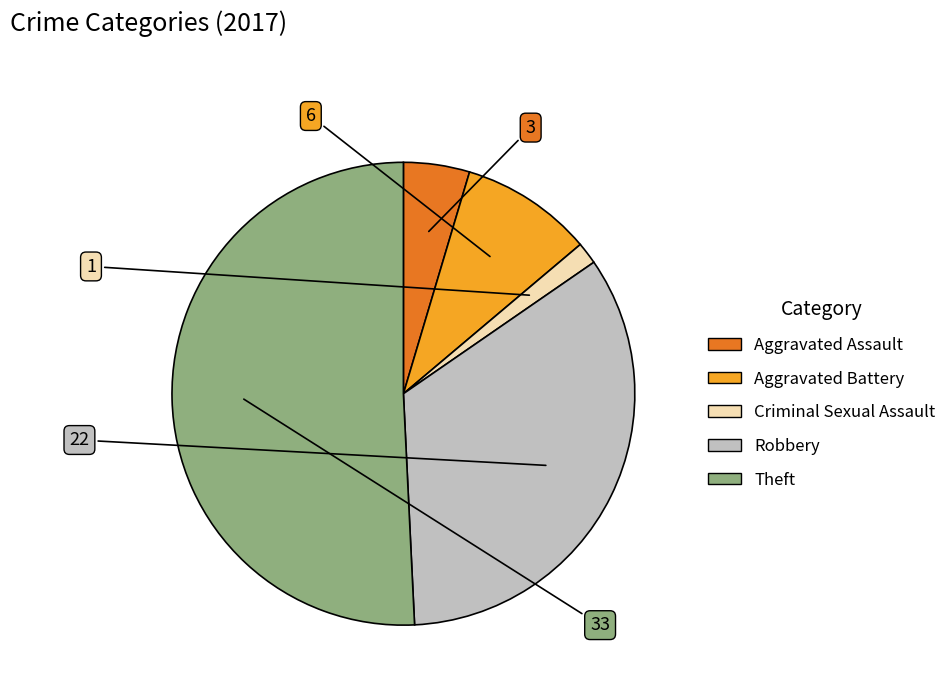

Is there a majority slice in this chart?

Yes